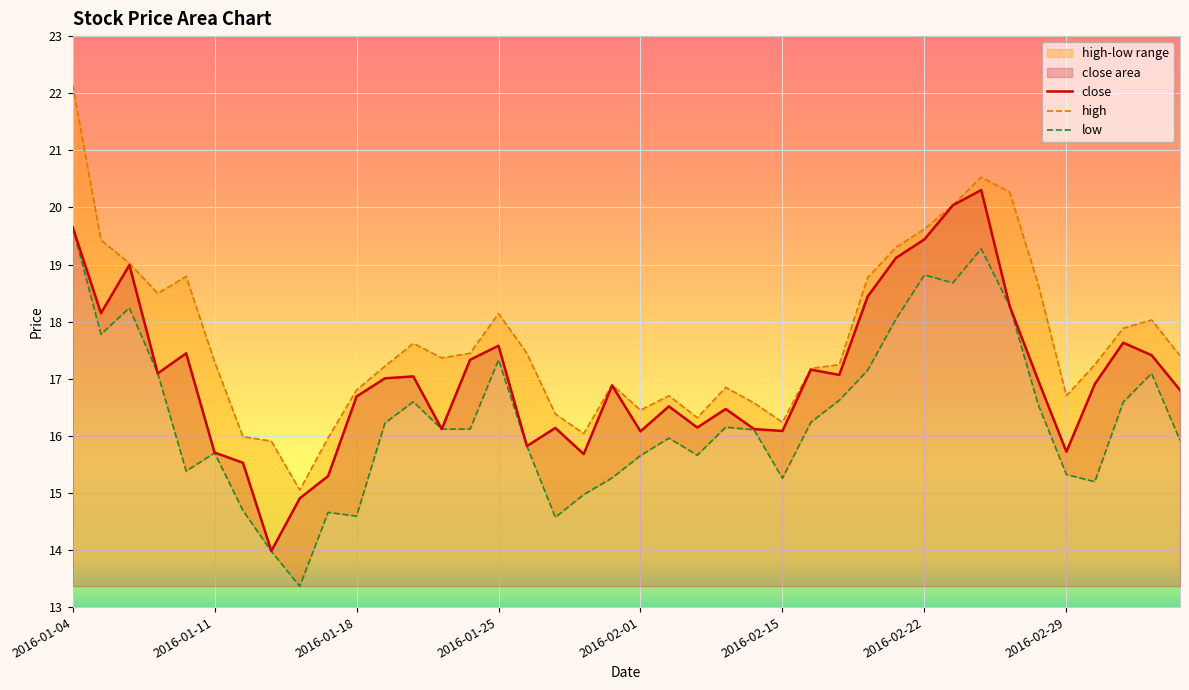

What is the maximum value for close?

20.3